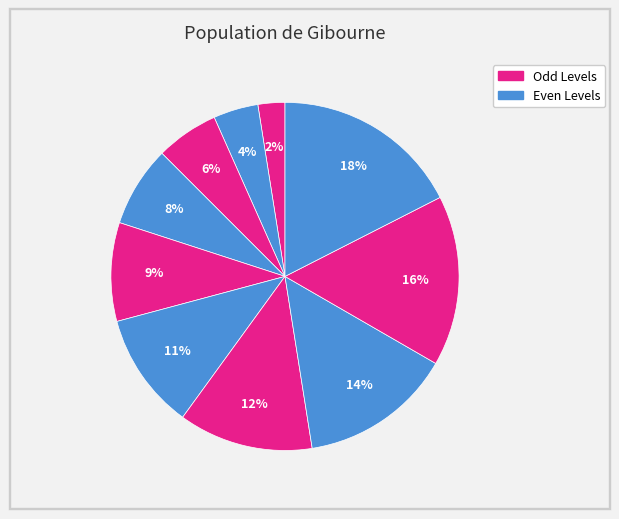

What is the largest slice in the pie chart?

Level 10